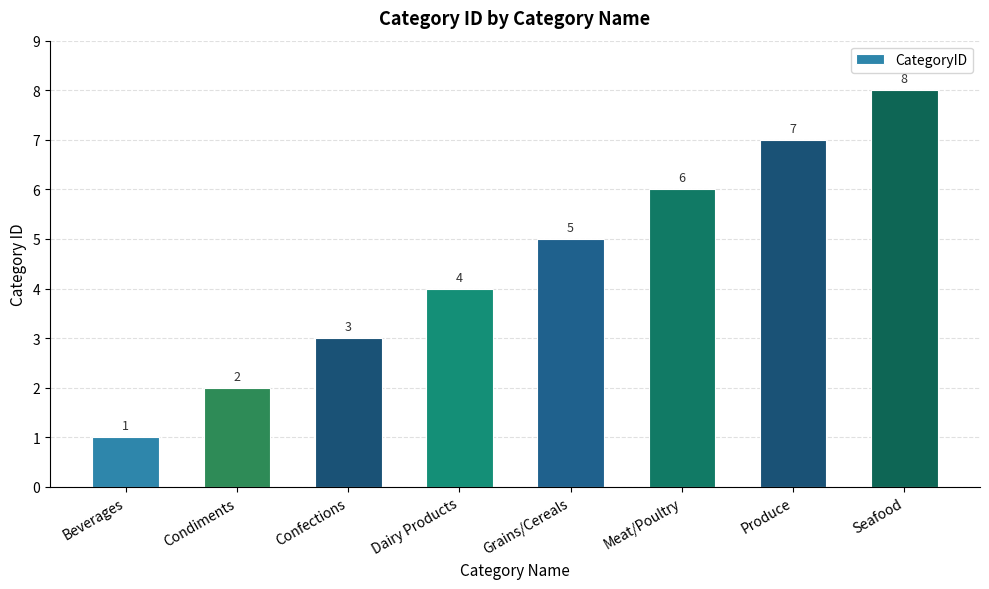

List the labels in order of value, smallest first.

Beverages, Condiments, Confections, Dairy Products, Grains/Cereals, Meat/Poultry, Produce, Seafood